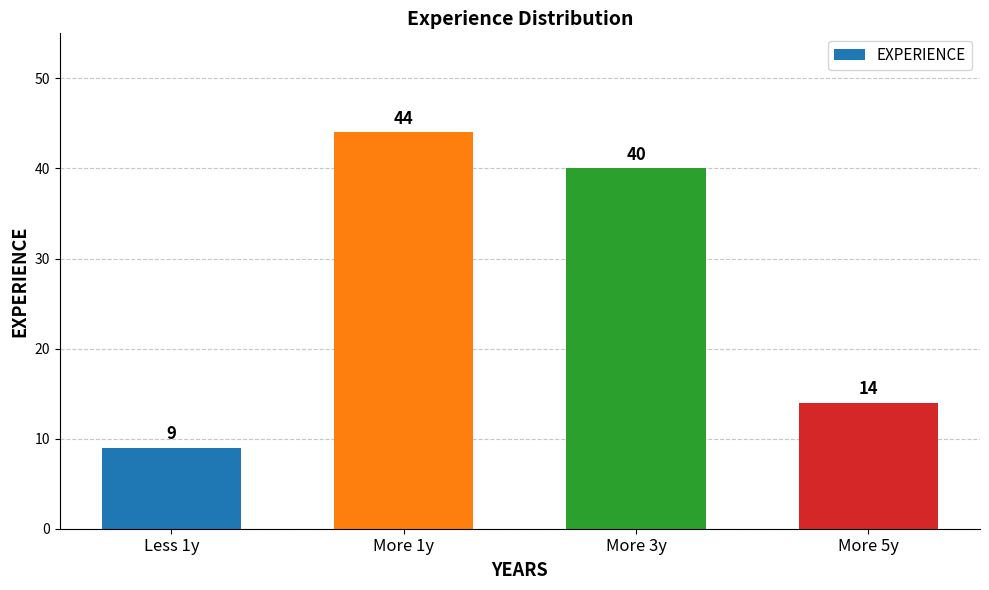

Count the number of categories in the chart.

4